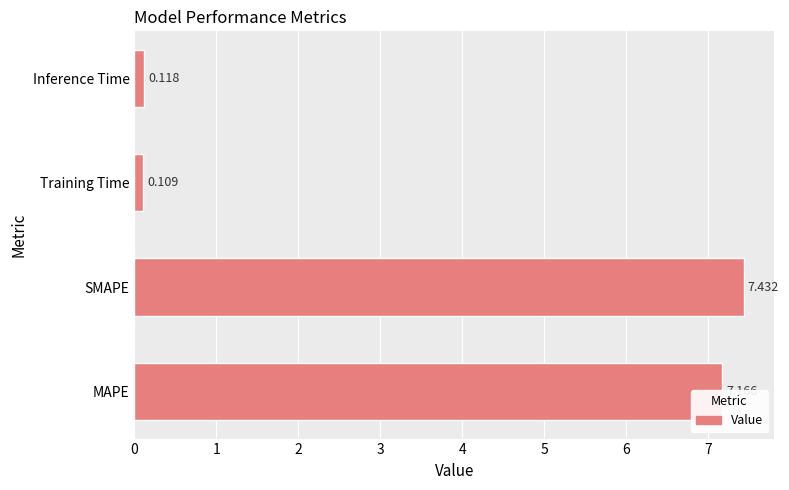

How many values are below 7?

2